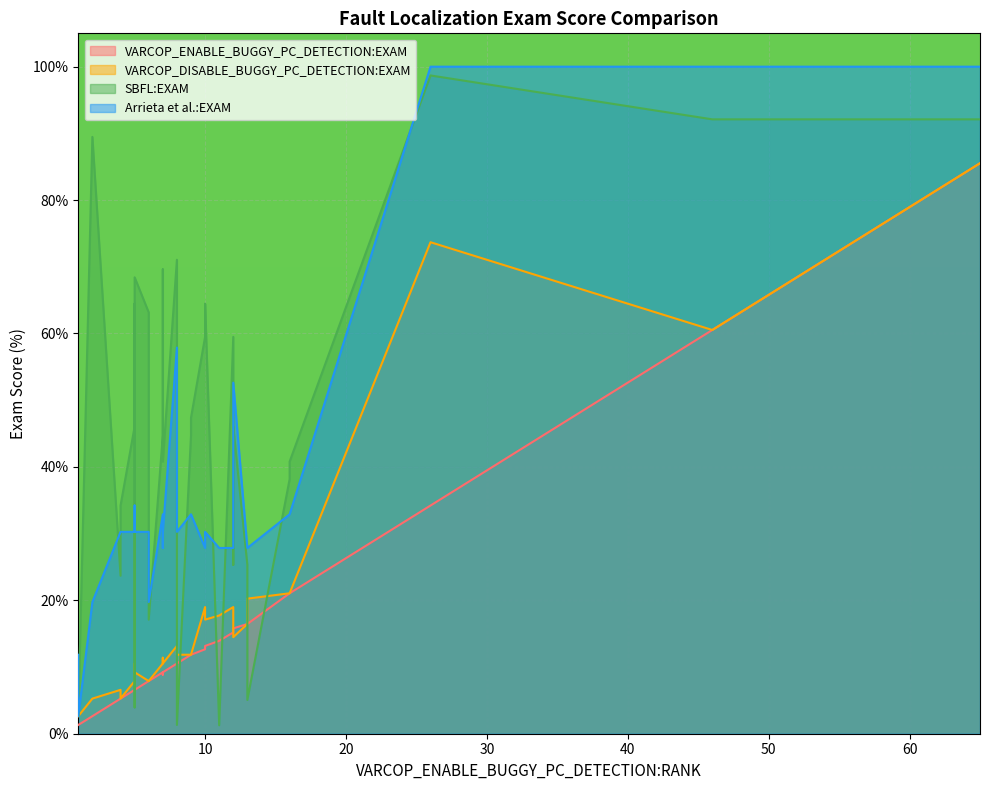

What is the value of the SBFL:EXAM point at the 14th from the left?

34.2